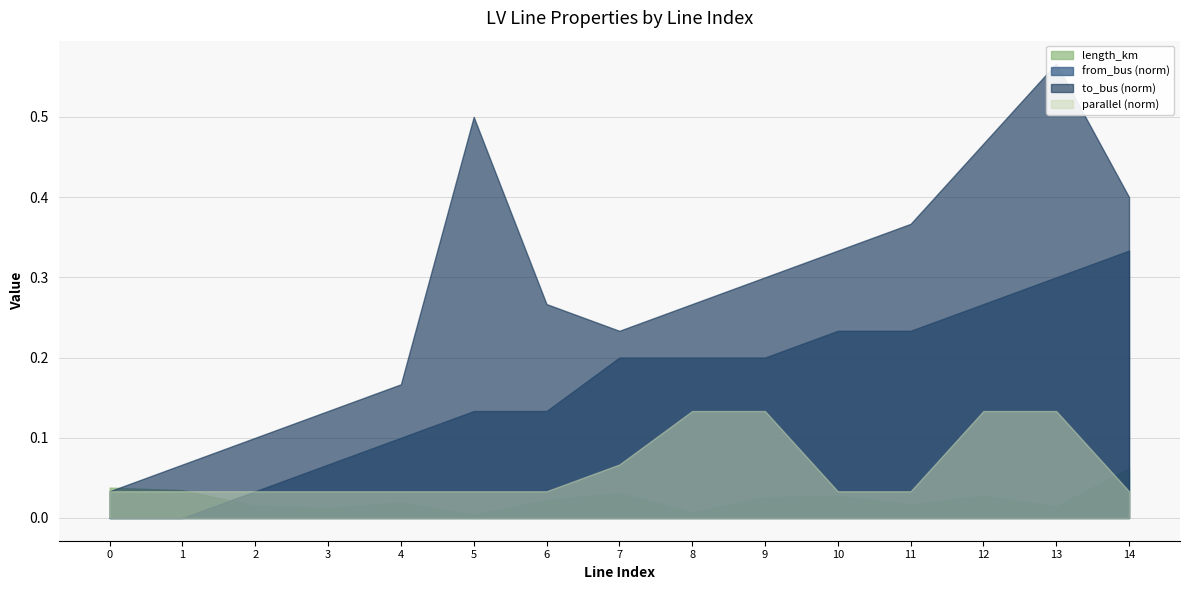

True or false: to_bus and from_bus intersect in this chart.

False